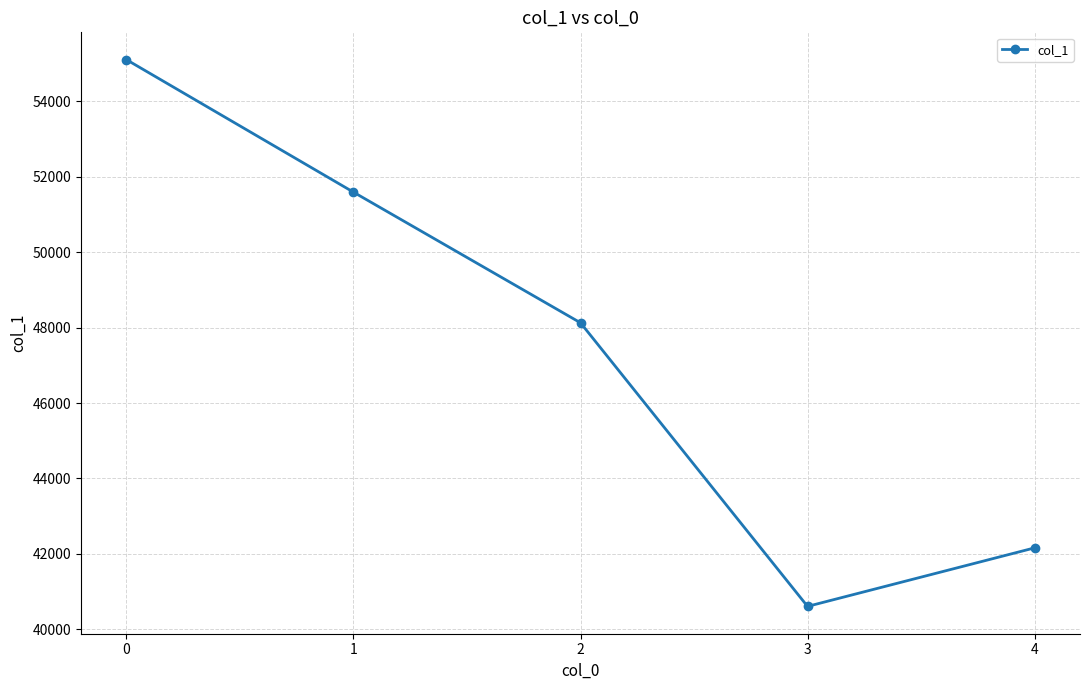

How many points are lower than both their immediate neighbors (excluding endpoints)?

1